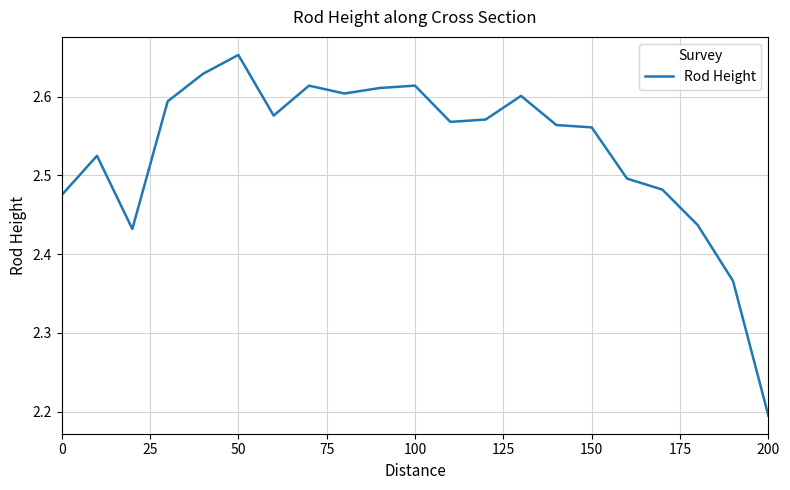

What is the smallest value displayed?

2.2